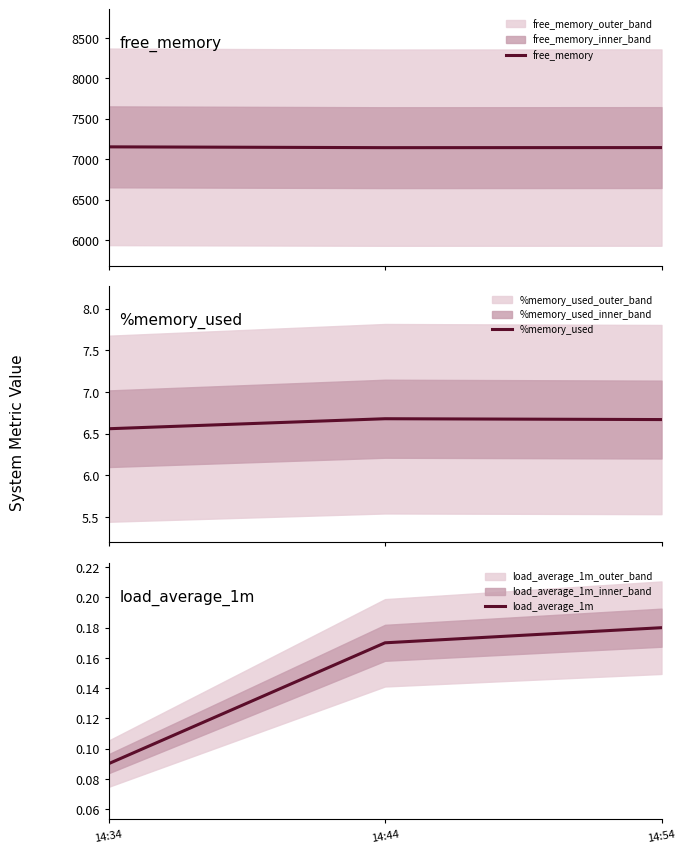

Where is %memory_used nearest to the value 6?

14:34